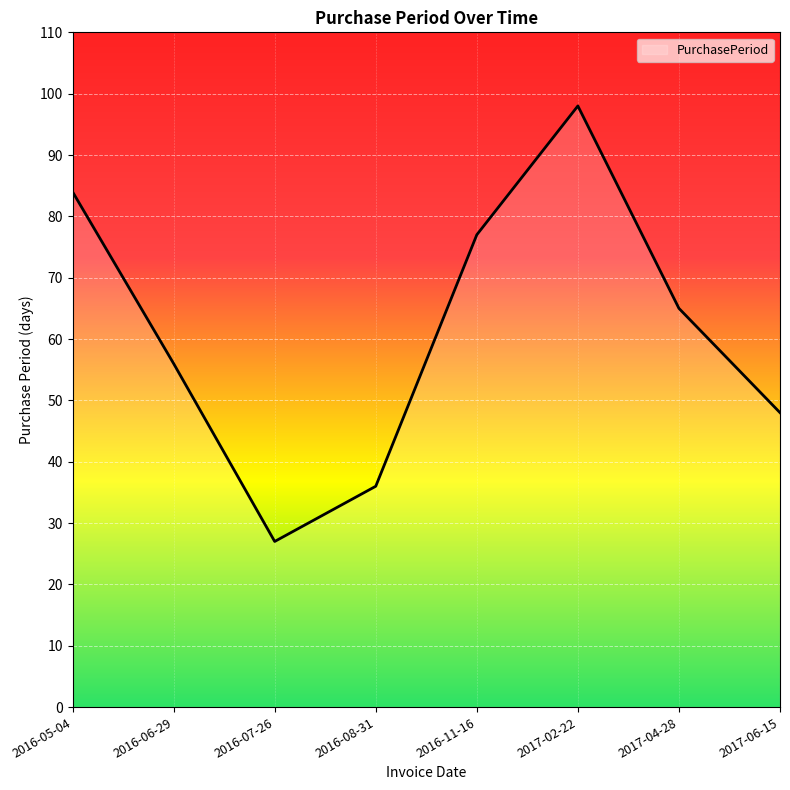

What is the difference between the maximum and second lowest values?

62